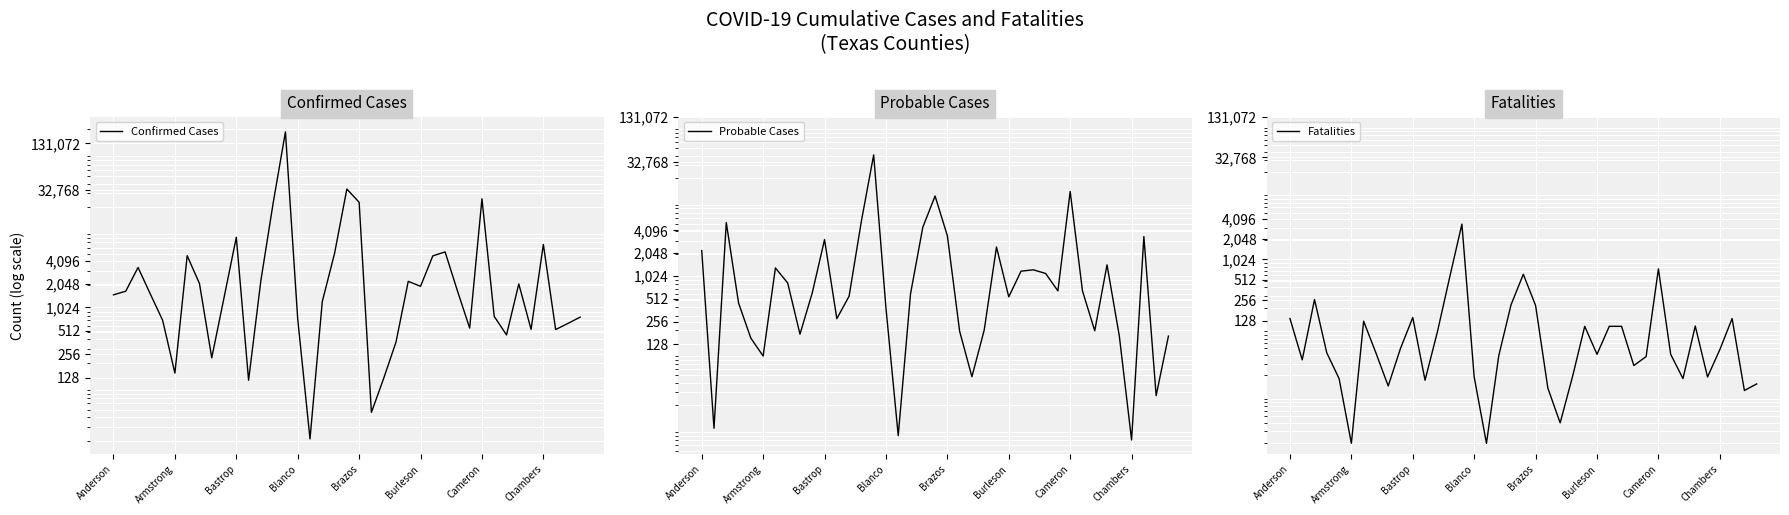

Between which two adjacent categories do Fatalities and Probable Cases first intersect?

Anderson and Armstrong